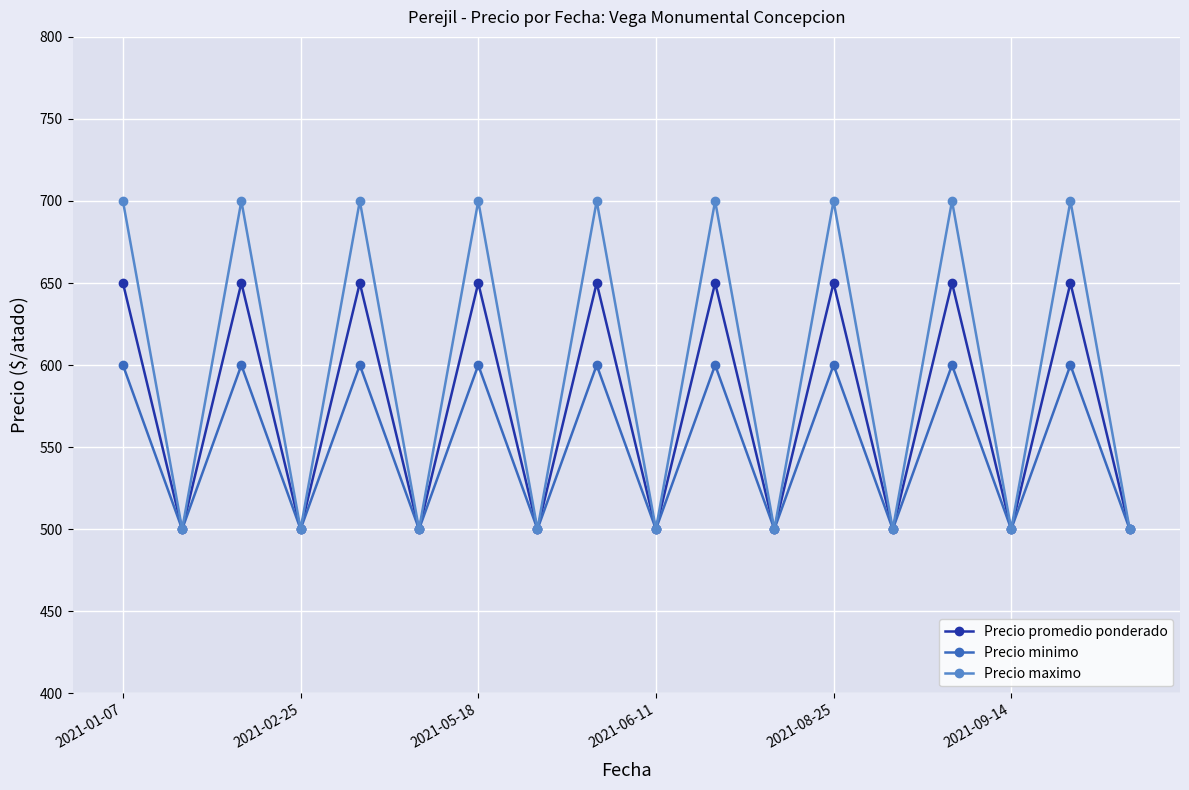

What is the value of the Precio maximo point at the 14th from the left?

500